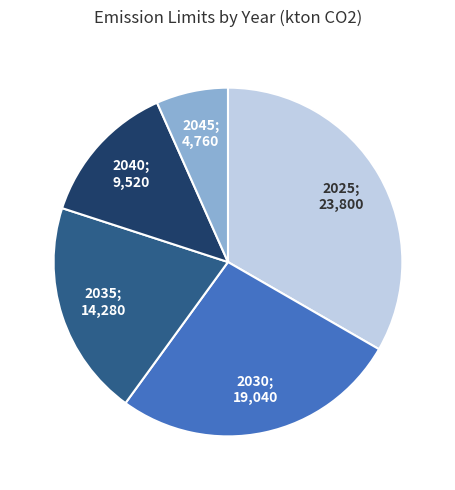

Is there any slice that represents more than half of the pie?

No